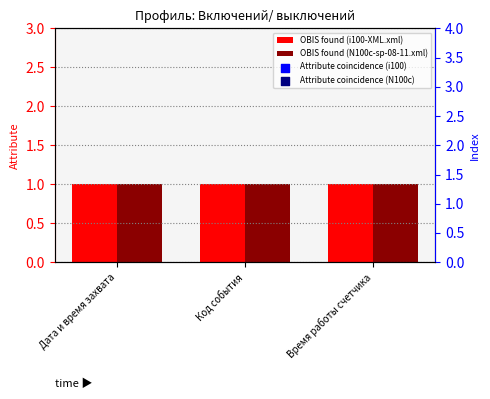

Which series contains the highest Y value?

Attribute coincidence (i100)